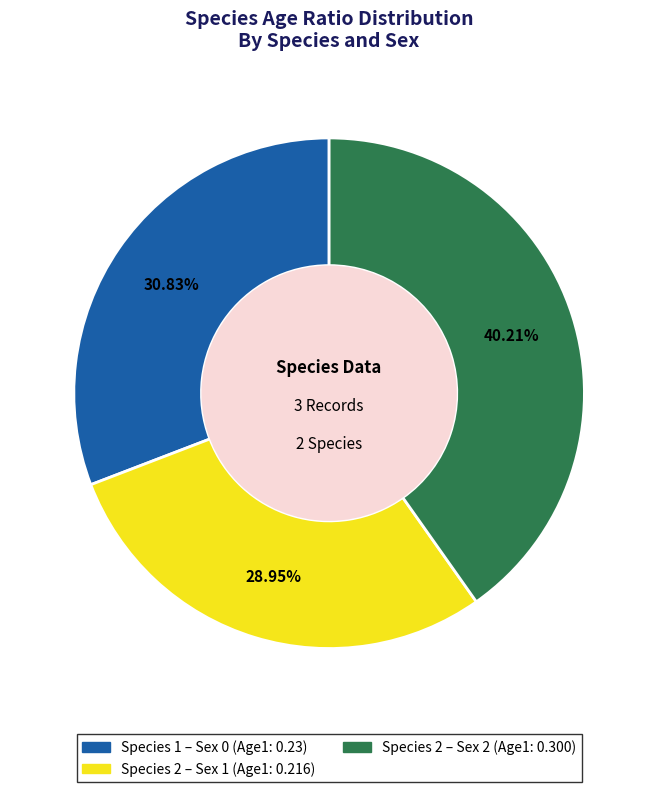

Is there any slice that represents more than half of the pie?

No